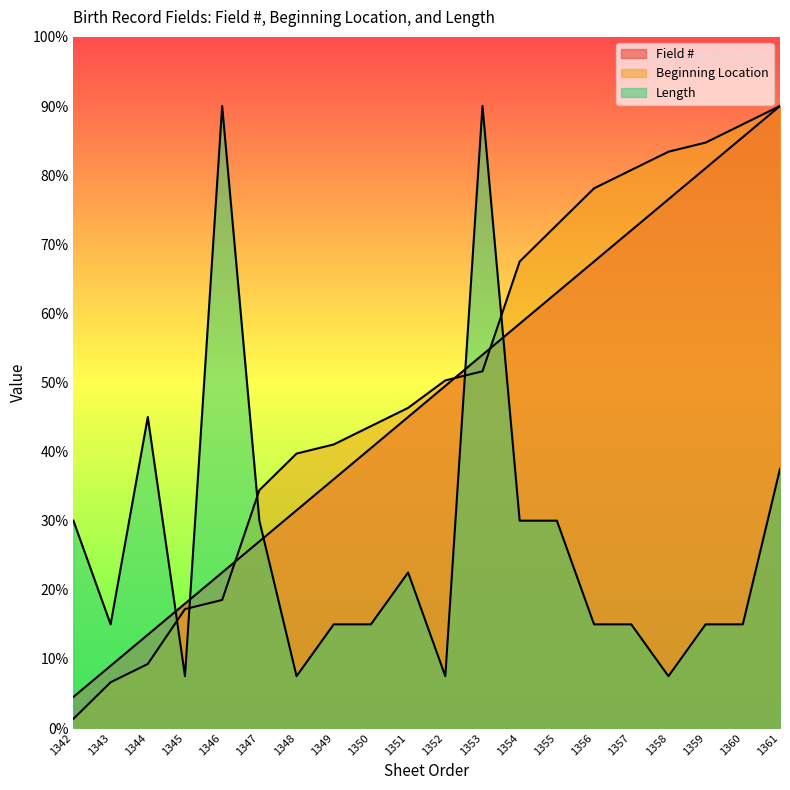

How many interior local peaks does the Length series have?

4